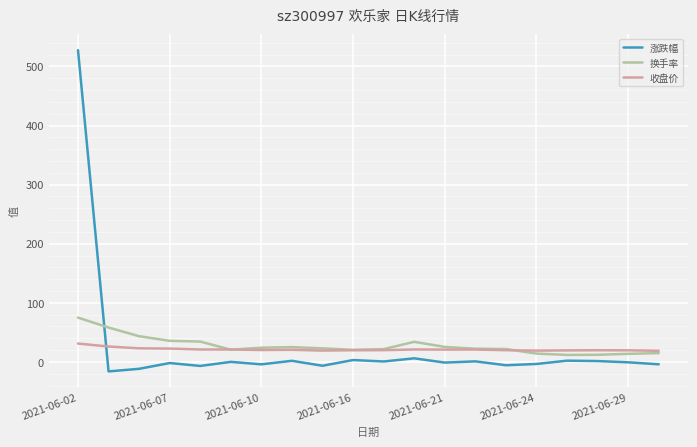

Rank the series by their maximum value, from highest to lowest.

涨跌幅, 换手率, 收盘价